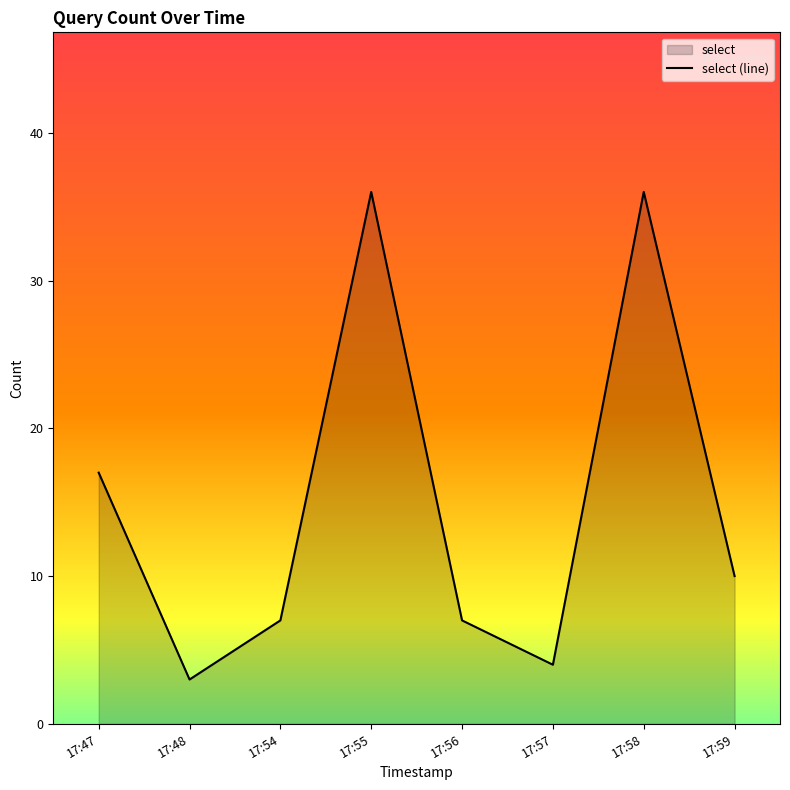

Does the chart display data point markers on the line(s)?

No